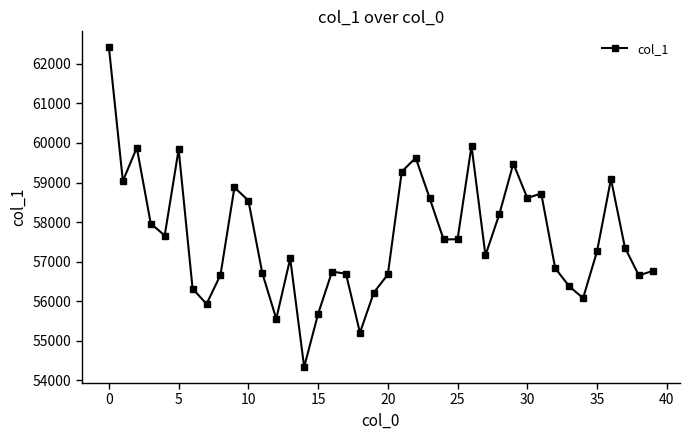

What is the maximum value shown in the chart?

62417